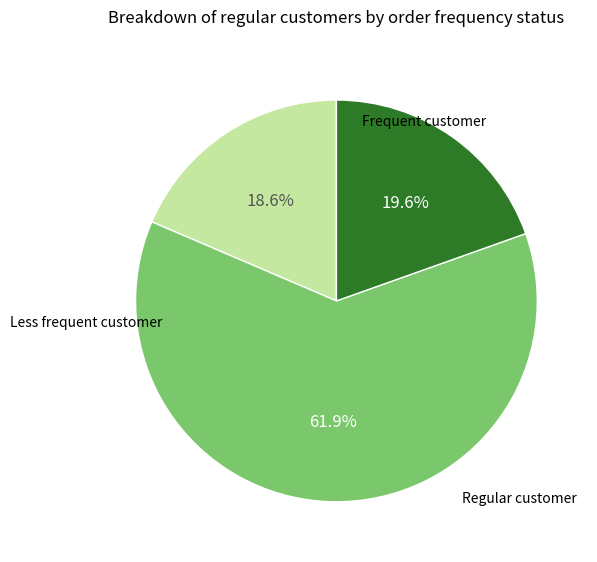

Does any single category account for the majority?

Yes